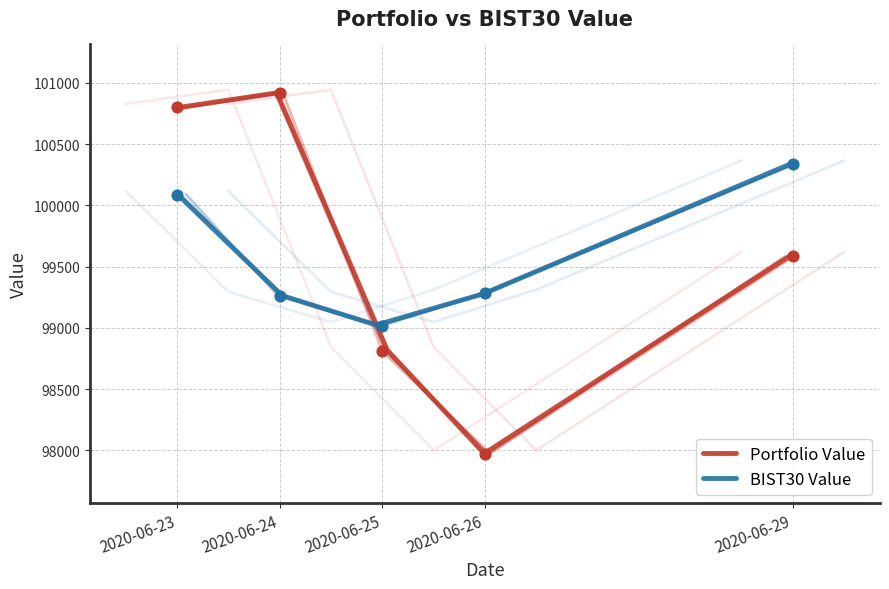

Which series has the widest spread of Y values?

Portfolio Value